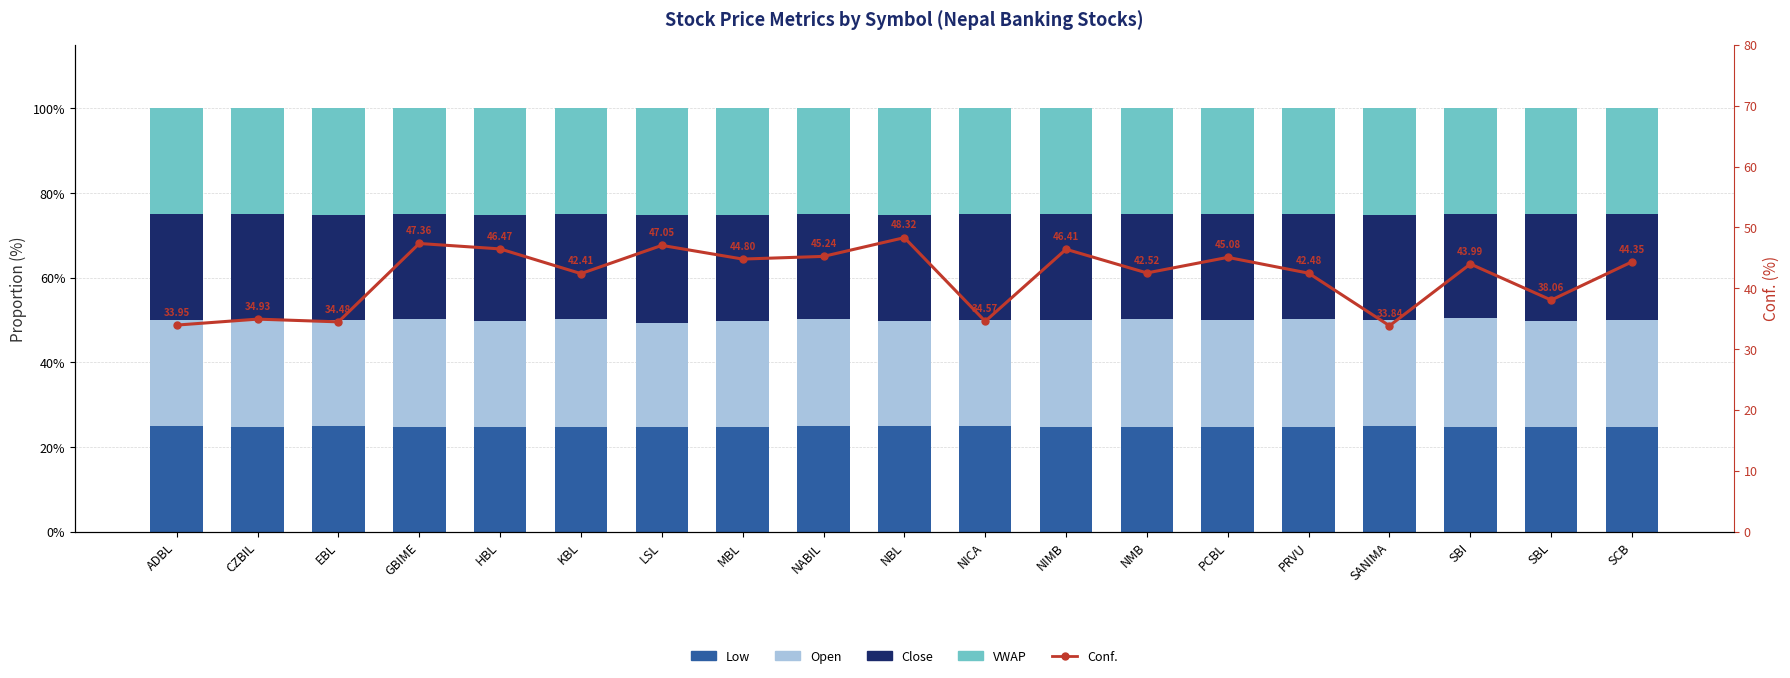

List the series in order of their peak value, lowest first.

Low, VWAP, Close, Open, Conf.